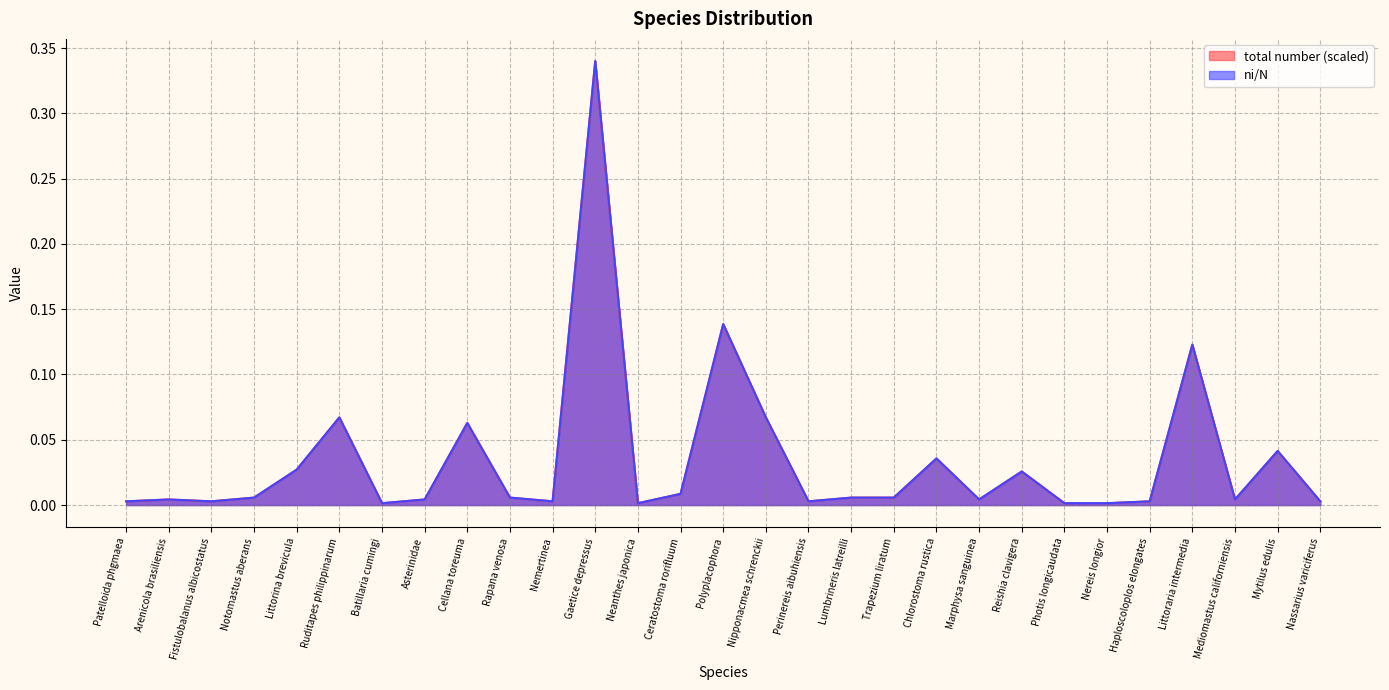

Which category has the lowest value in the total number series?

Batillaria cumingi